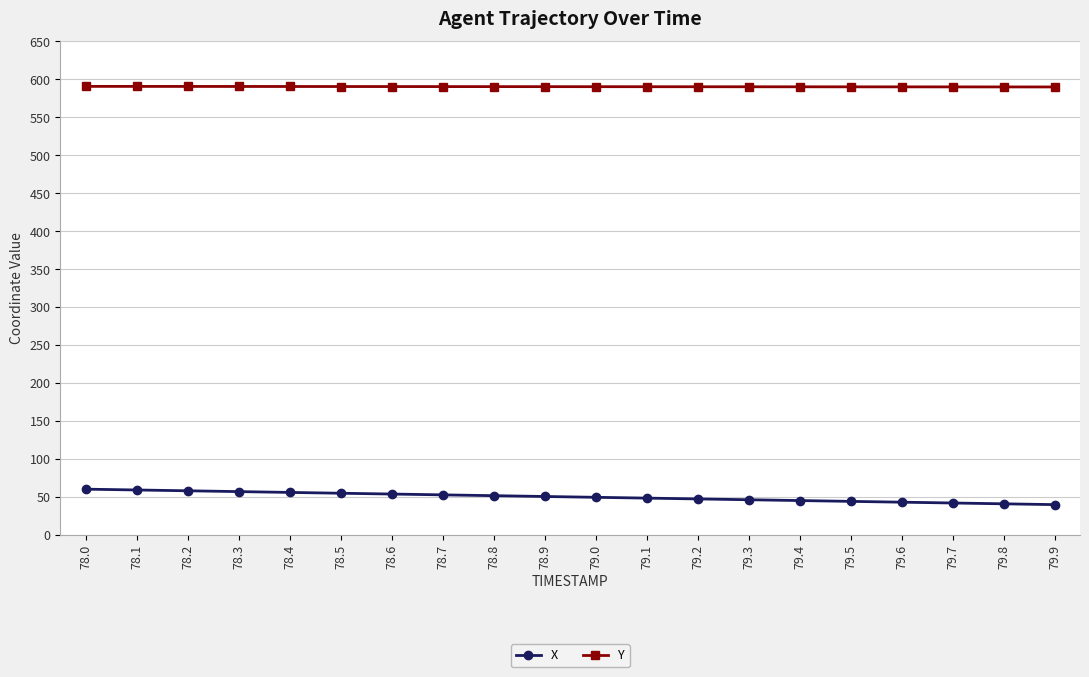

How many lines are shown in the chart?

2